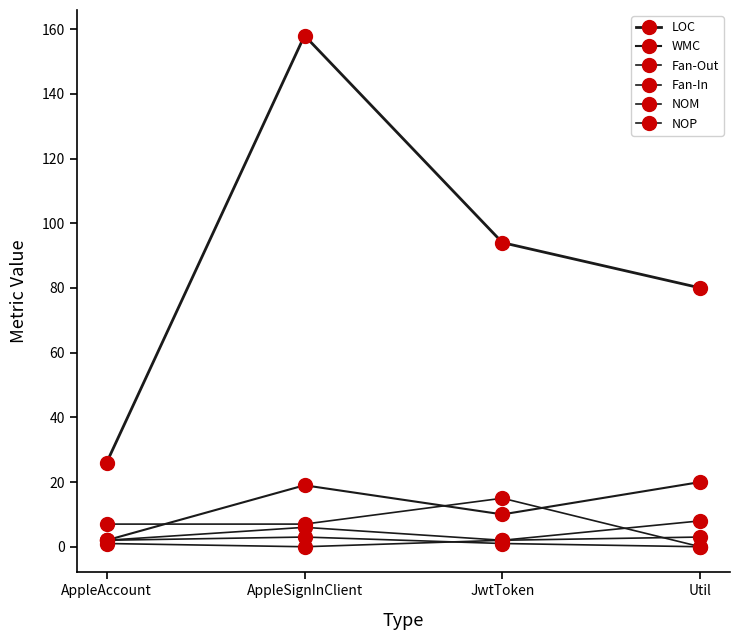

What is the minimum value for WMC?

2